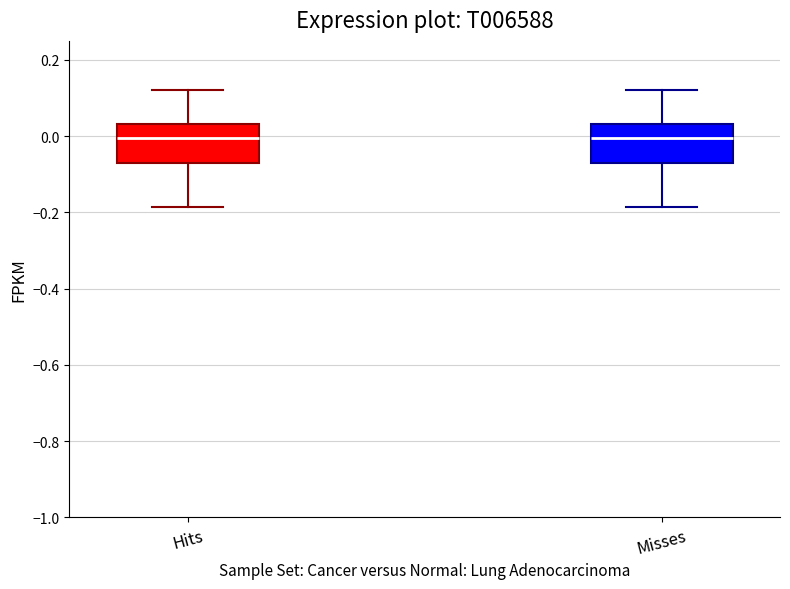

Where is the upper edge of the box for Hits on the y-axis? The values are not printed on the chart, so give them approximately, as read against the axis.

0.04